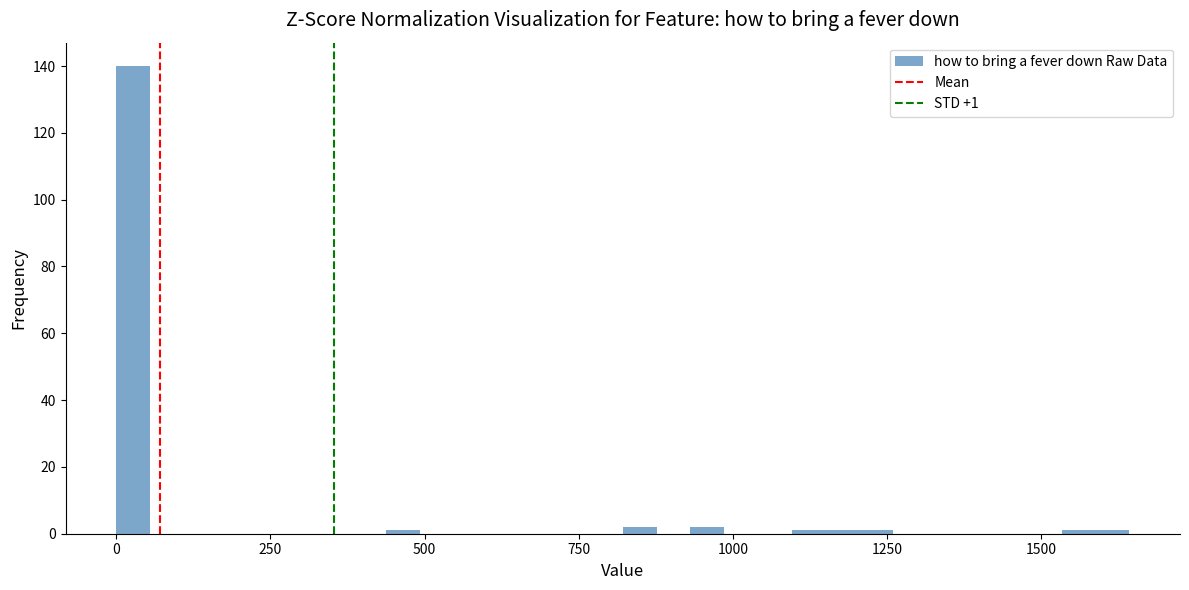

Read against the x-axis, roughly where is the centre of the tallest bar?

50